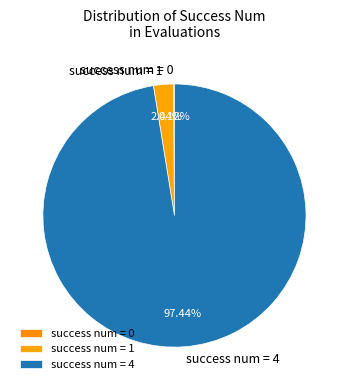

Does any single category account for the majority?

Yes